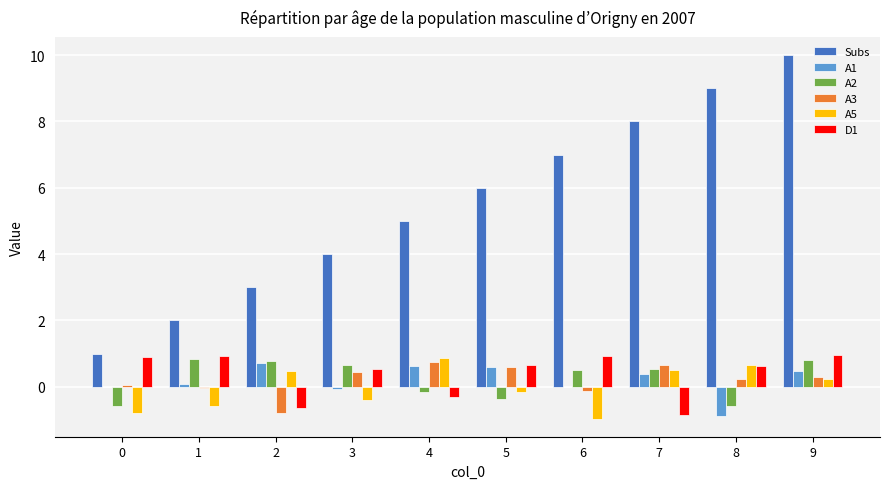

Is the value of D1 at 2 greater than the value of A2 at 6?

No